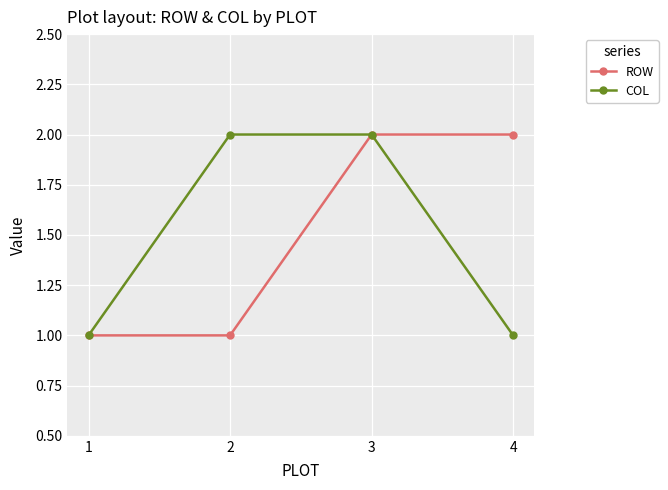

True or false: ROW has more than 2 points higher than both neighbors.

False